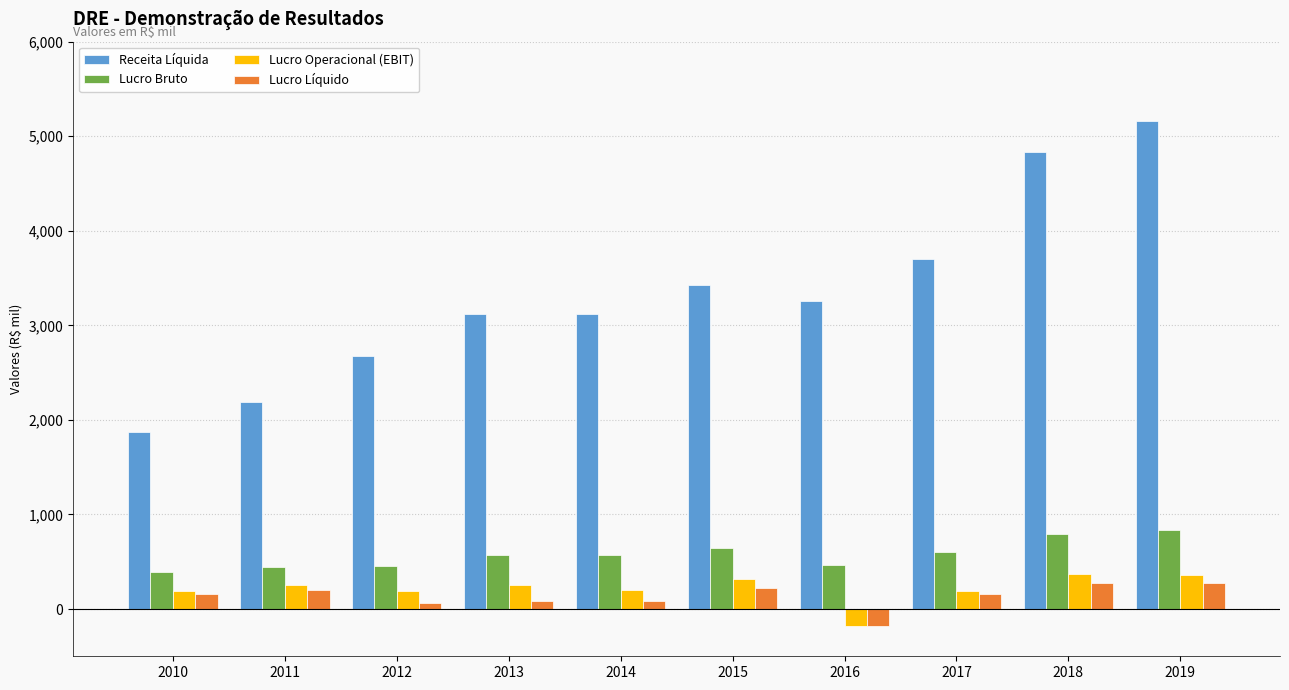

Which label corresponds to the largest value in the chart?

2019